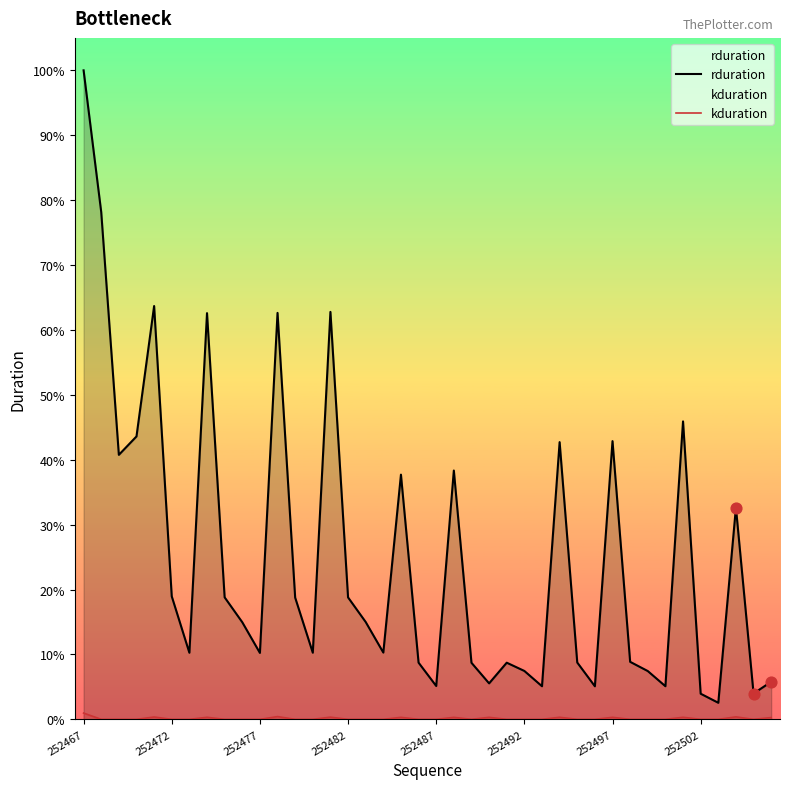

Which series has the largest Y range (max minus min)?

rduration